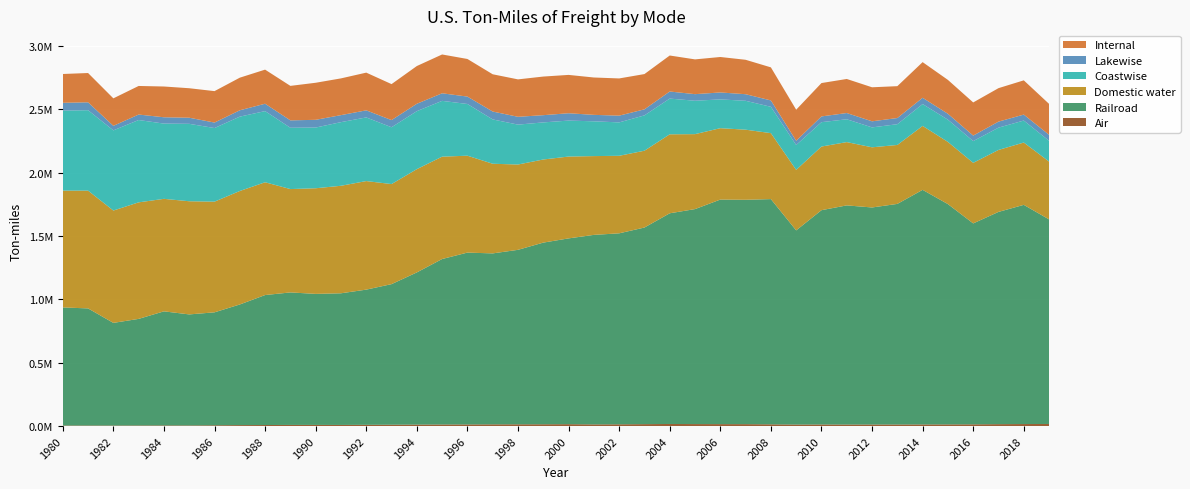

Reading right to left, what are all the values shown in this chart?

Air: 16413.4	15968.7	15139.9	13758.0	13190.4	12845.2	12427.5	12367.3	12133.7	12540.3	12027.3	13746.8	15142.5	15362.5	15745.8	16452.8	15232.5	13918.1	13166.9	14982.6	14193.7	13879.8	13625.2	12852.9	12519.3	11747.0	10664.3	9823.0	8859.7	9067.1	8954.3	8169.3	7582.6	6230.2	4854.7	5175.2	4778.5	4246.5	4408.0	4172.9
Railroad: 1614498.0	1729638.0	1674784.0	1585440.0	1738283.0	1851229.0	1740687.0	1712567.0	1729256.0	1691004.0	1532214.0	1777236.0	1770545.0	1771897.0	1696425.0	1662598.0	1551438.0	1507011.0	1495472.0	1465960.0	1433461.0	1376802.0	1348926.0	1355975.0	1305688.0	1200701.0	1109309.0	1066781.0	1038875.0	1033969.0	1045628.2	1025683.3	951940.1	891234.5	876209.2	900091.0	841000.0	810000.0	924000.0	932000.0
Domestic water: 456300.0	491800.0	489000.0	477861.0	490626.6	504498.0	465091.4	474866.7	499422.3	502227.9	477299.1	520496.2	553150.8	563355.6	591446.9	623274.5	606154.3	611777.4	621686.2	645799.3	655861.5	673242.2	707409.9	764686.5	807727.7	814919.2	789657.9	856684.6	848399.0	833543.8	815549.9	890028.4	895415.5	873401.0	892970.0	887720.0	919565.6	886468.7	929413.4	921835.8
Coastwise: 164000.0	173600.0	176000.0	171708.7	175603.5	172469.6	163810.2	157097.6	180212.0	192347.6	196290.4	207854.0	228052.0	227136.0	263579.9	281887.5	278918.7	263688.3	274558.8	283871.6	292730.0	314863.9	349843.0	408086.1	440345.1	457600.7	448404.2	502311.0	502133.0	479133.6	483888.6	561594.9	586818.4	580888.7	610976.5	593923.1	649749.5	632707.1	634765.3	631149.2
Lakewise: 47000.0	46900.0	47400.0	43409.4	46436.4	49542.8	48672.8	47973.6	49120.1	45345.5	33509.4	50263.0	51892.5	54771.3	51975.9	55739.5	47539.4	53144.6	50853.5	57879.1	57045.2	61654.3	62165.9	58335.3	59703.8	58263.4	56438.1	55784.6	55339.1	60929.9	58307.6	58159.5	50076.7	43198.2	48184.0	49784.4	43088.2	35623.3	62148.4	61747.1
Internal: 244100.0	270200.0	264200.0	261582.6	267447.4	281274.2	251505.9	268522.1	268821.1	263258.2	245172.1	260959.2	271617.2	279857.8	274366.0	284162.2	278360.4	293615.5	294860.9	302558.4	304724.1	295343.2	294023.0	296790.6	306329.1	297762.4	283893.6	297638.7	289959.0	292393.3	272157.4	269035.7	257336.4	248116.9	232707.5	242855.4	225628.3	217026.7	231184.1	227343.0